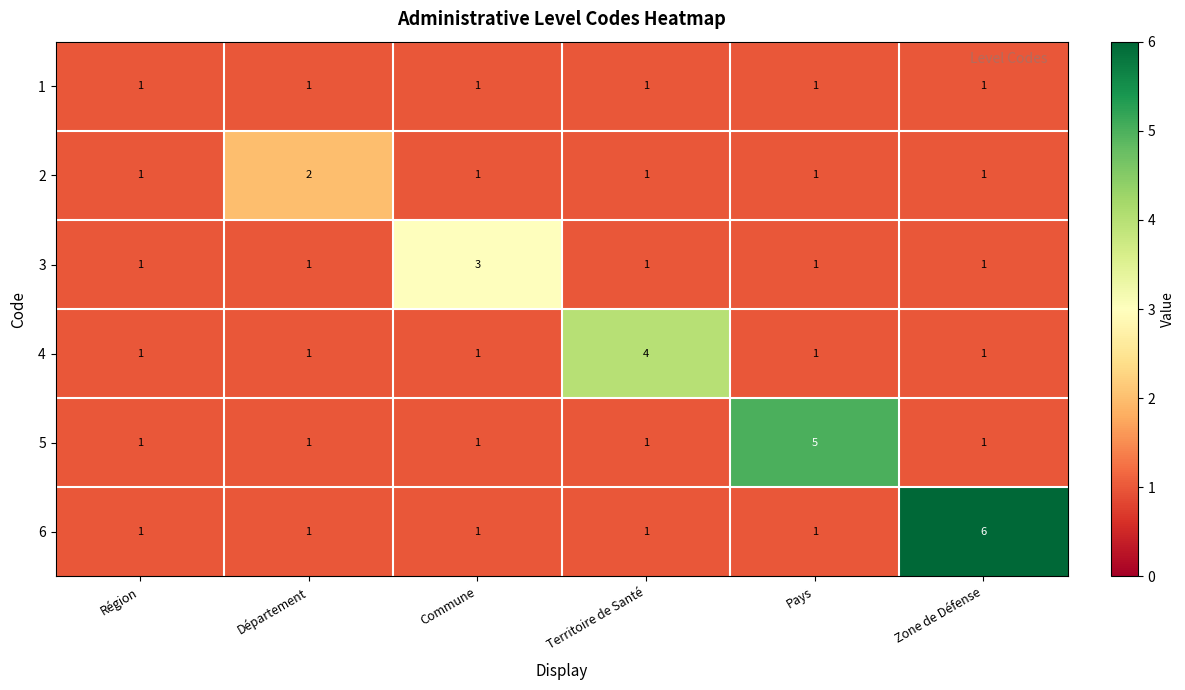

Which series has the largest range (max minus min)?

6